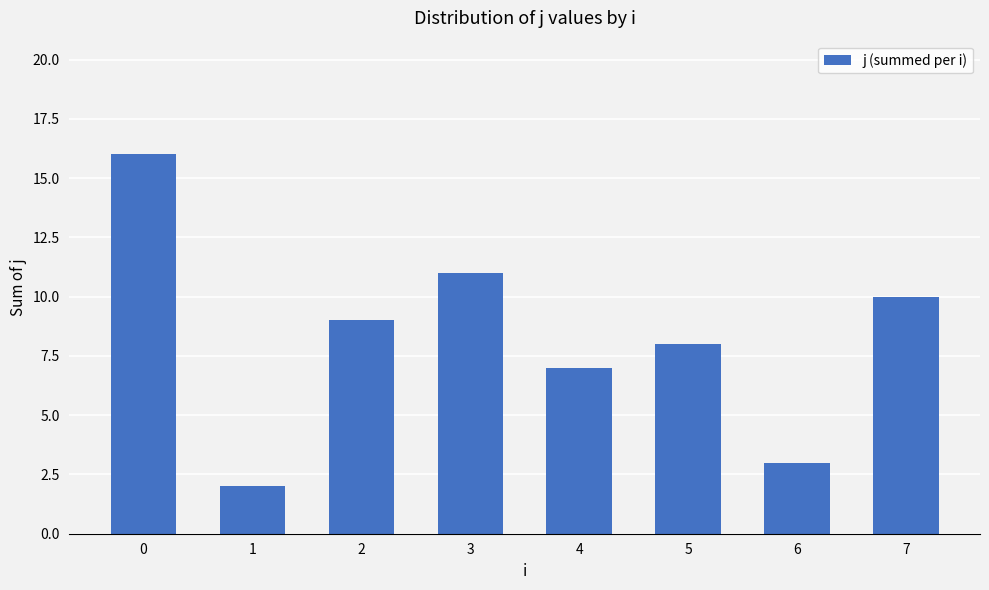

Is it true that the value at 6 is 1?

False